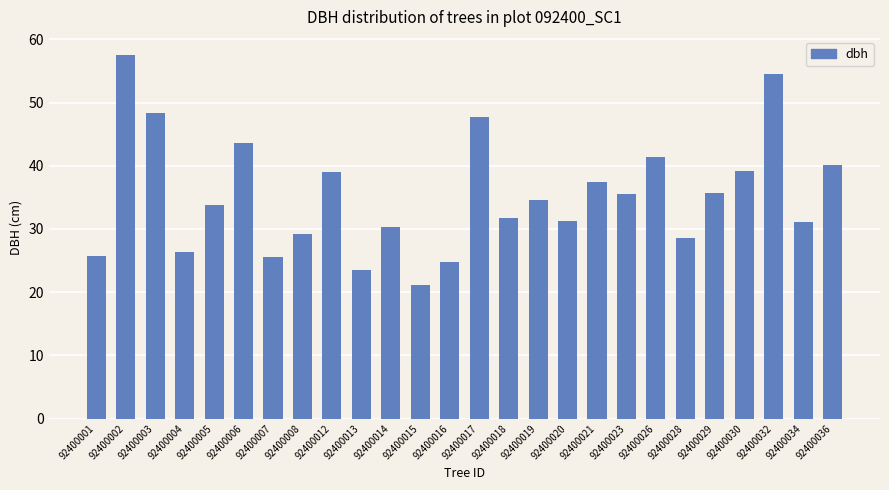

Which has a higher value, 92400004 or 92400020?

92400020